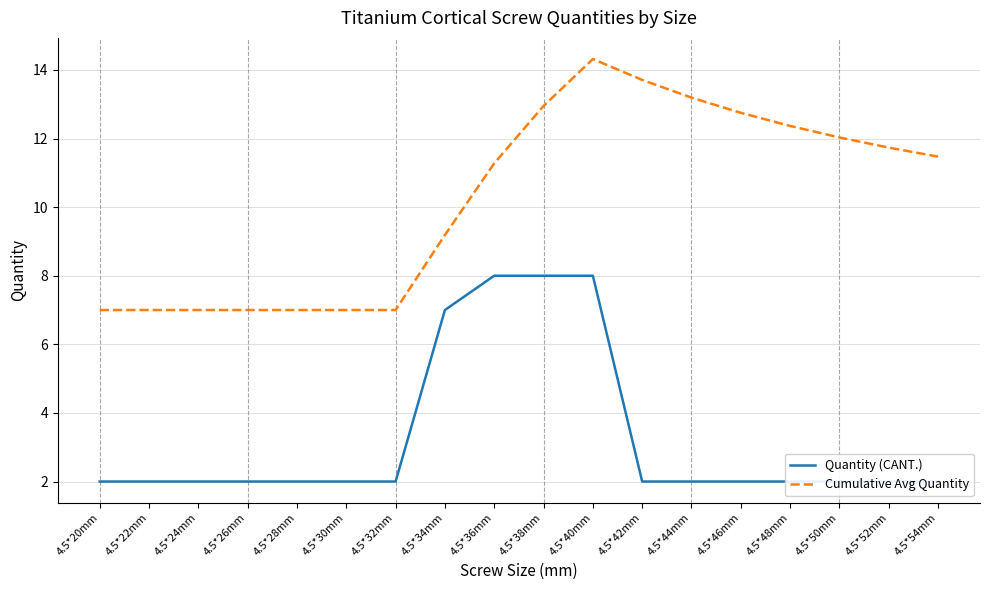

The Quantity (CANT.) series shows 2.0 at 4.5*28mm. True or false?

True